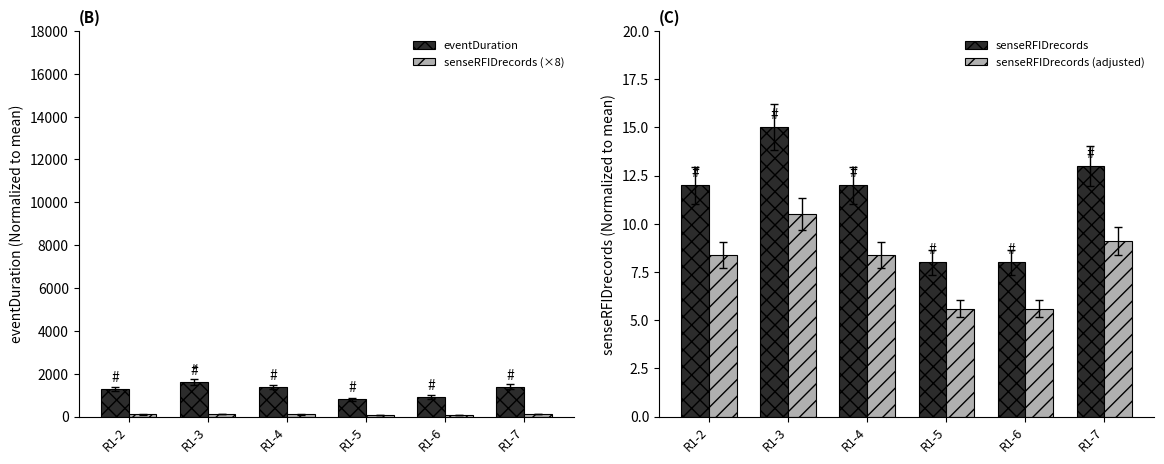

What is the sum of the senseRFIDrecords (×8) values at R1-4 and R1-2?

192.0